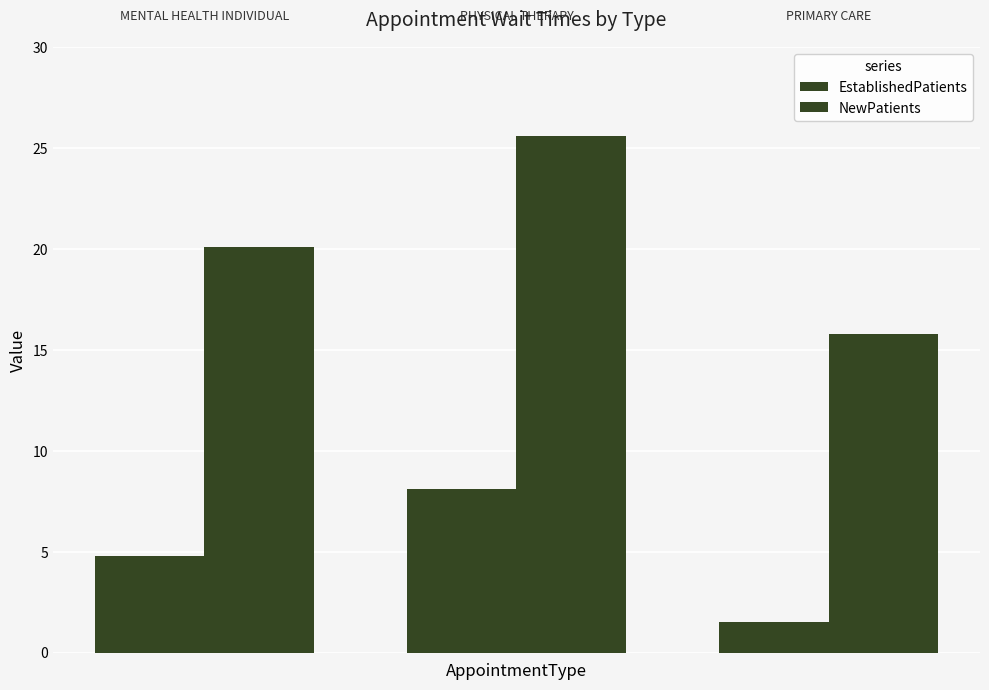

Count the number of data series in this chart.

2